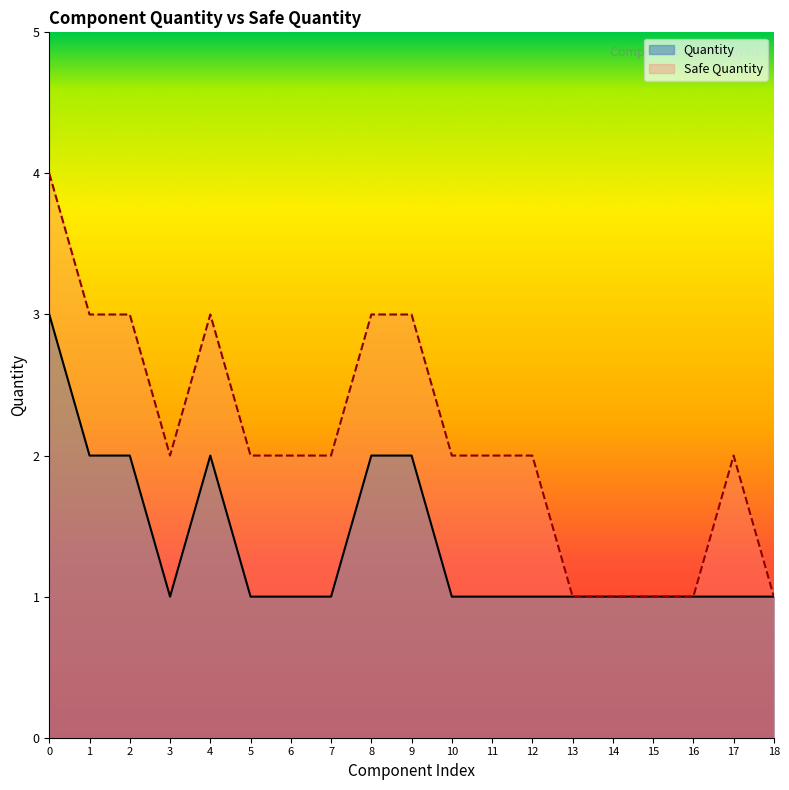

List the series in order of their overall mean, lowest first.

Quantity, Safe Quantity